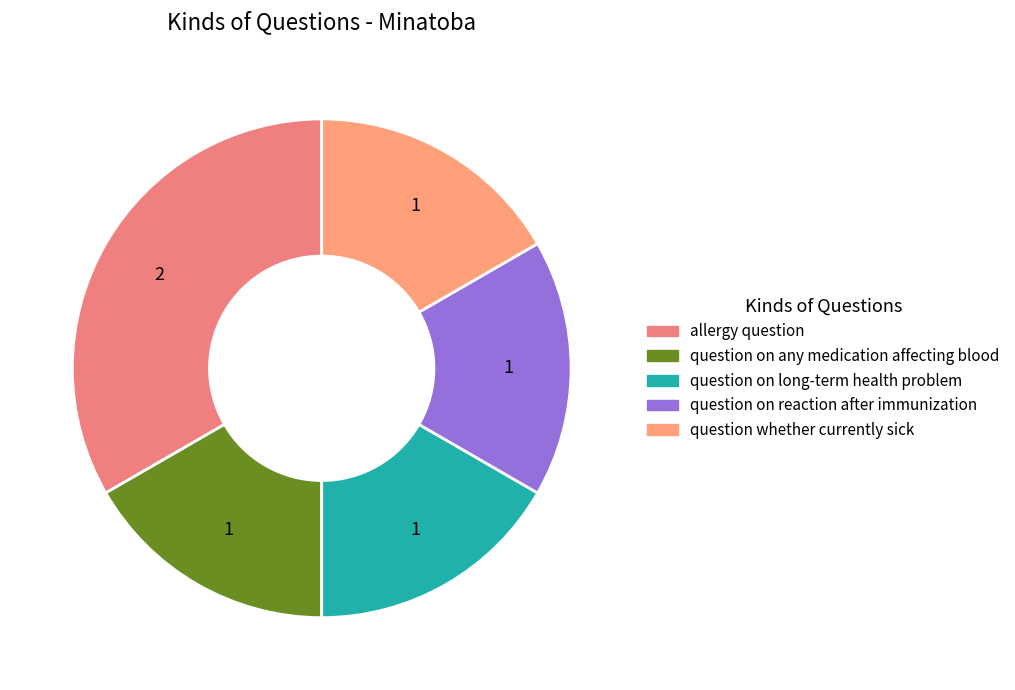

Count the number of slices in the pie.

5